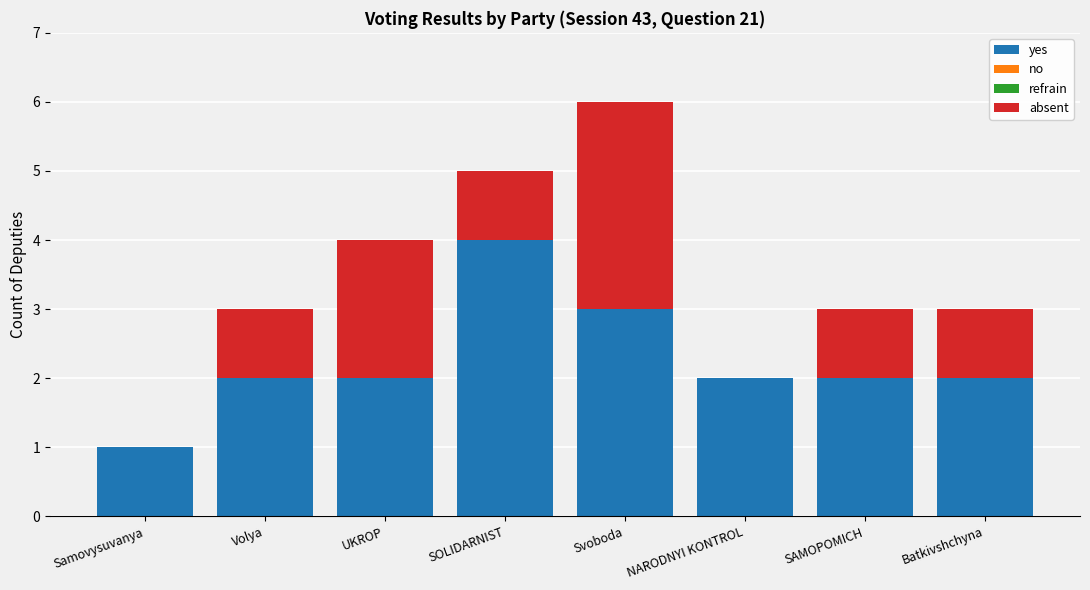

The value of yes at SAMOPOMICH is 2. True or false?

True